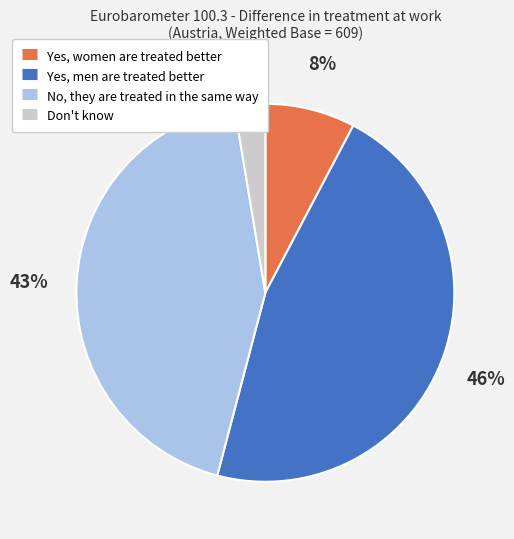

Count the number of slices in the pie.

4